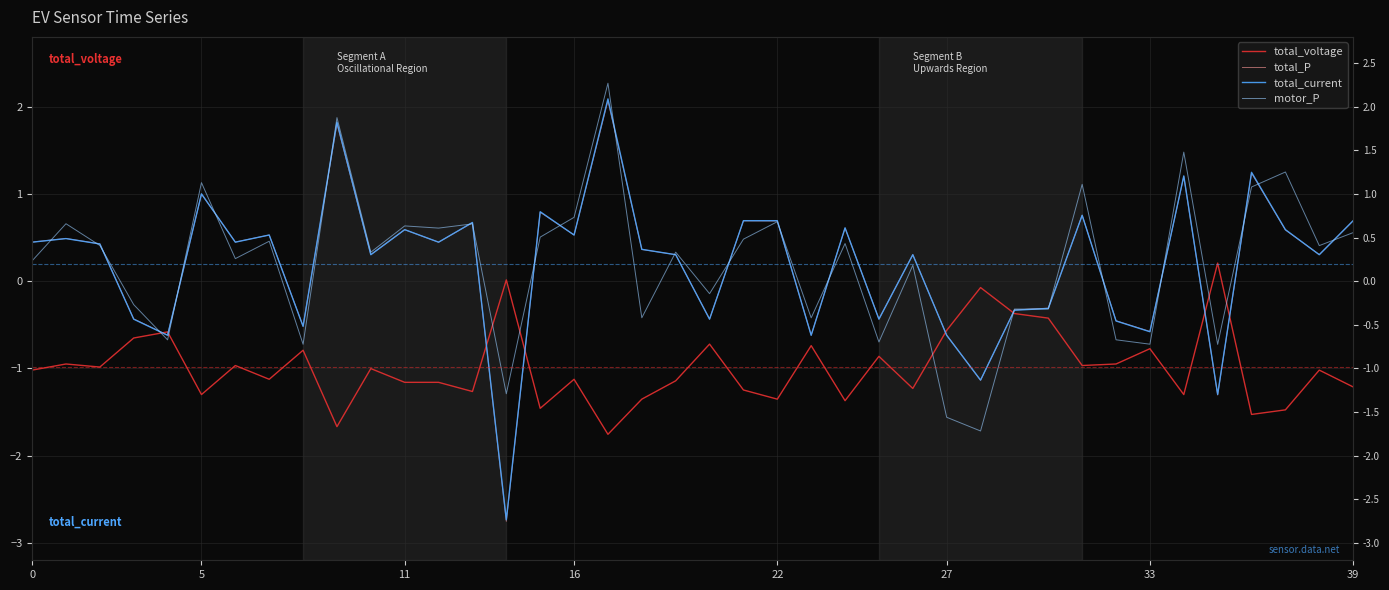

What is the difference between the maximum and minimum values in the total_voltage series?

2.0